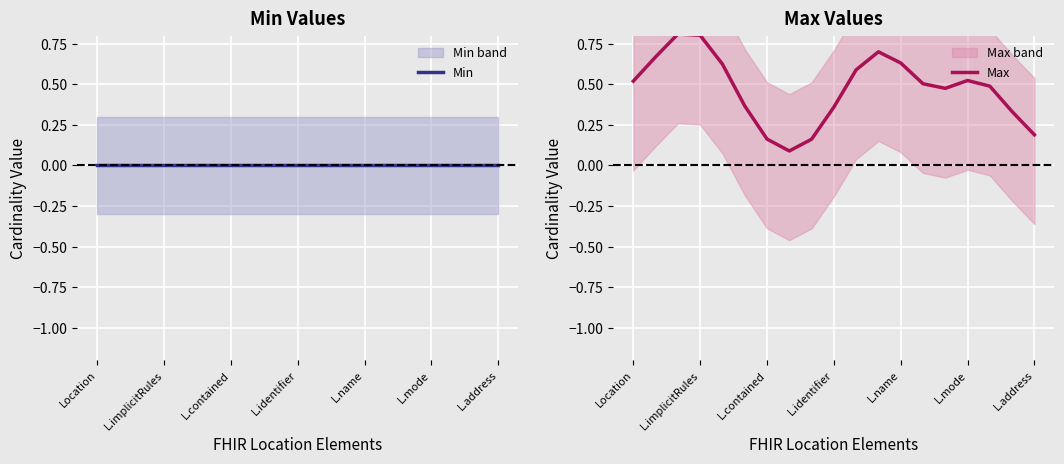

True or false: Max has a value of 0.2 at L.mode.

False